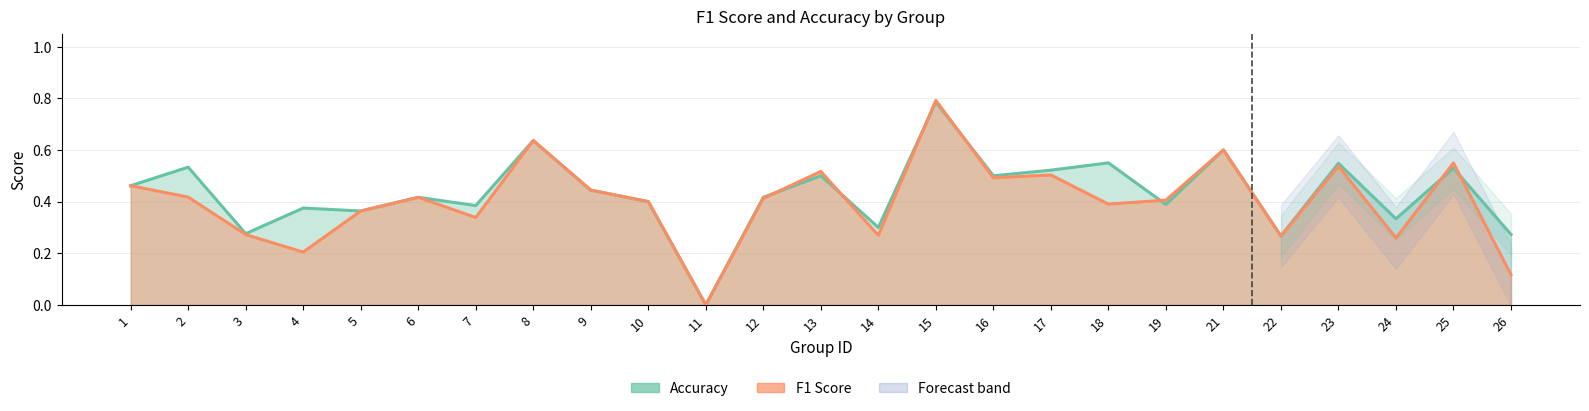

What is the sum of all accuracy values?

10.8